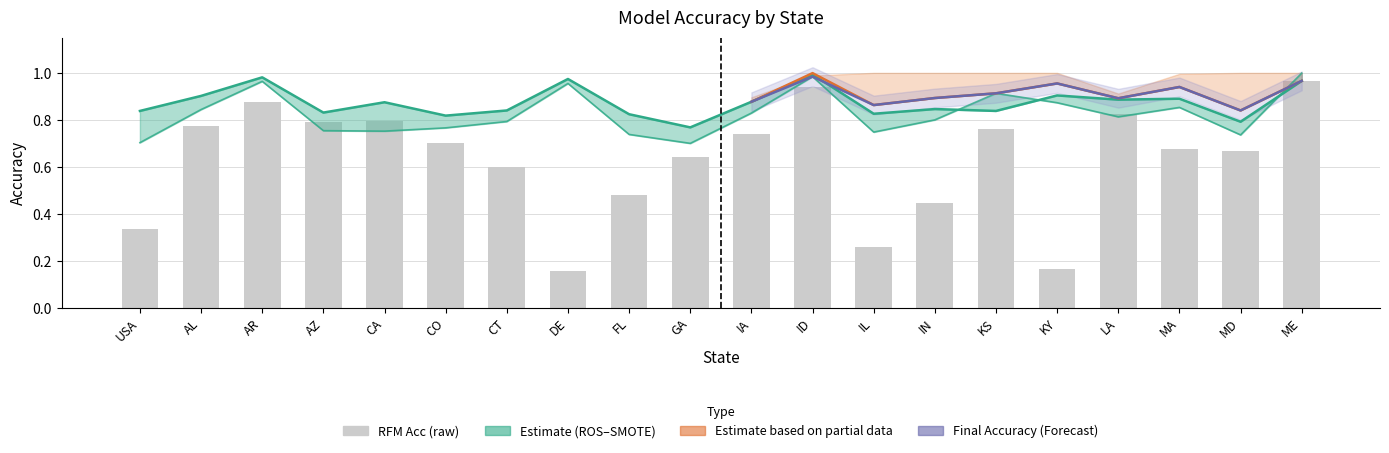

Where is SMOTE Acc nearest to the value 0?

GA